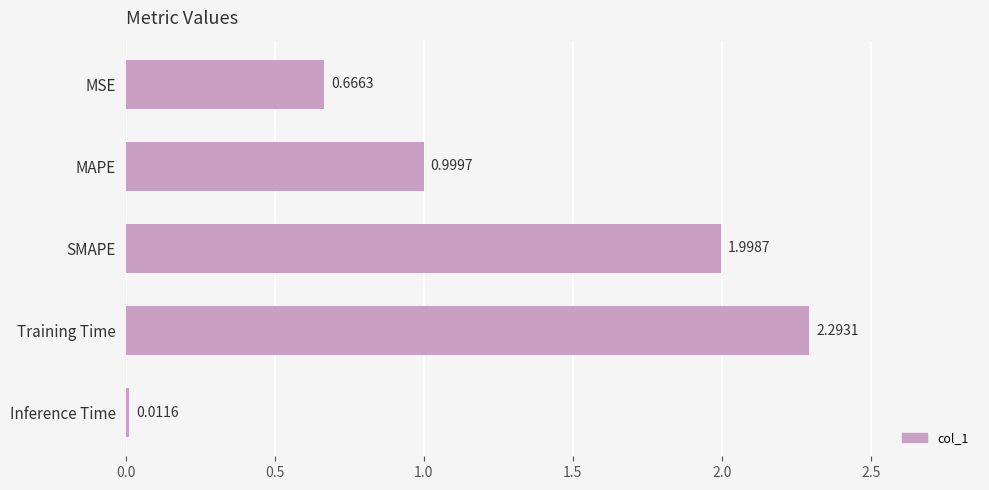

What is the greatest value displayed?

2.3